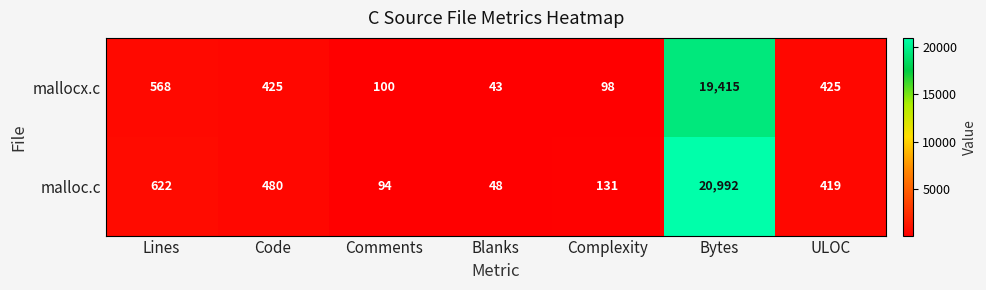

What is the total value across all series at Code?

905